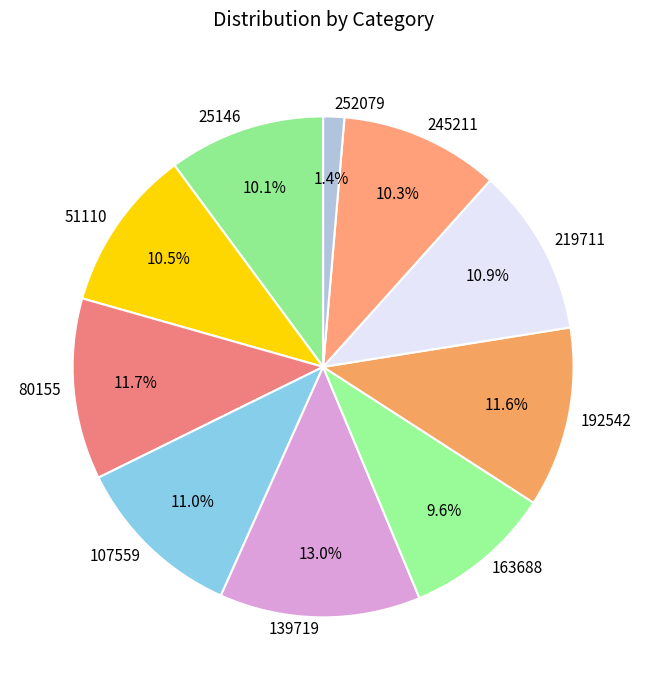

To the nearest percent, what percentage of the pie is 219711?

11%